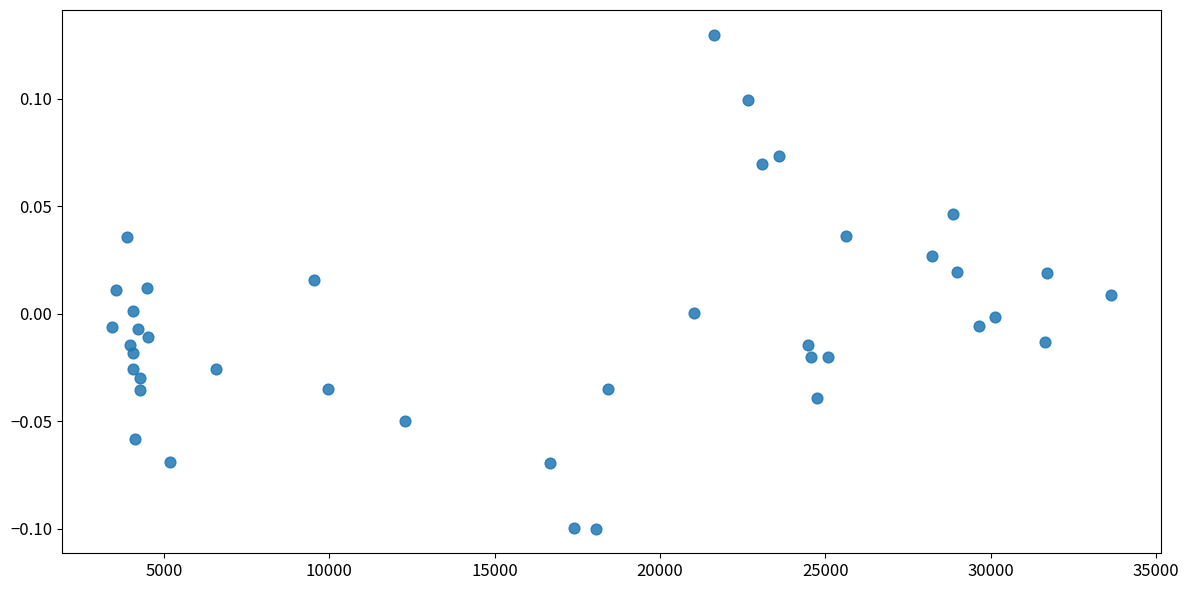

What is the range of X values (max minus min)?

30224.0